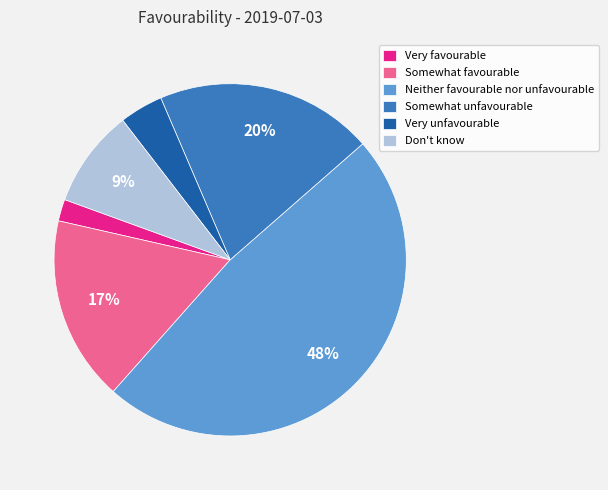

How many segments does this pie chart have?

6